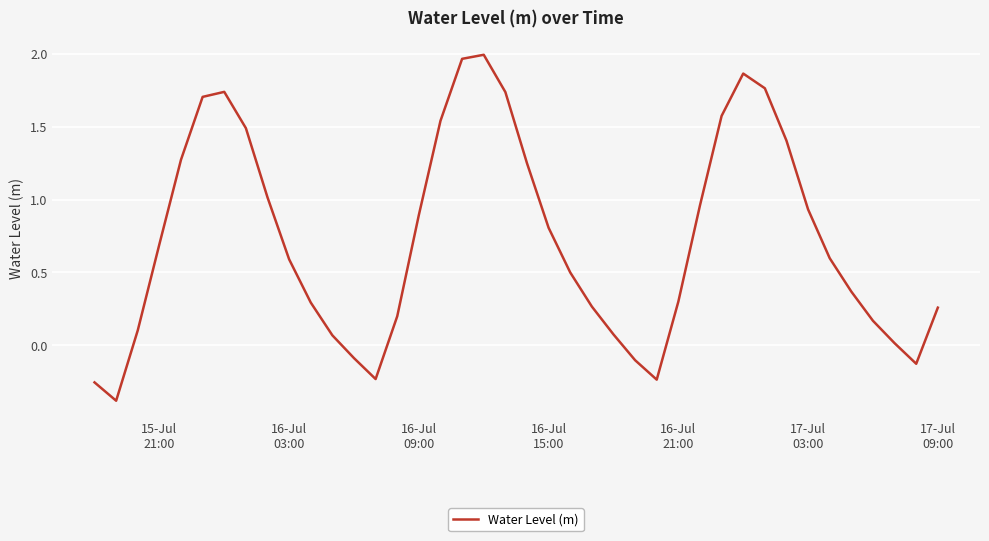

What is the difference between the maximum and minimum values?

2.4